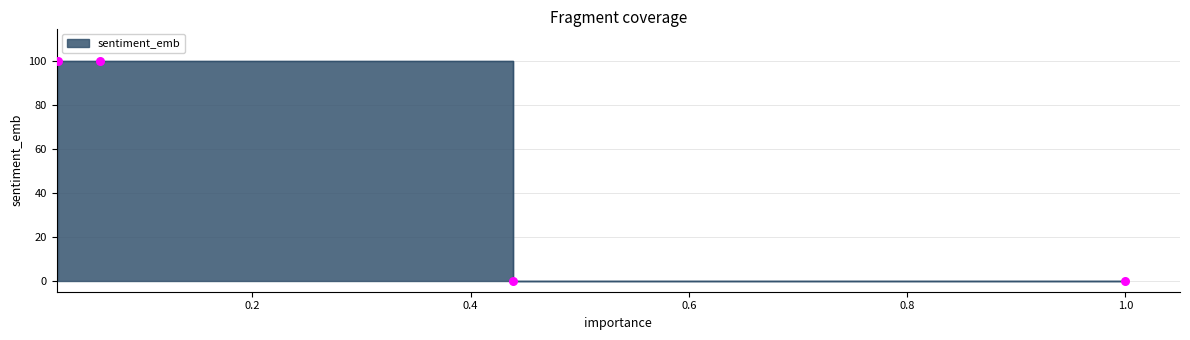

Between Nanofilm Technologies International and Chee Teck Lee, which is larger?

Chee Teck Lee